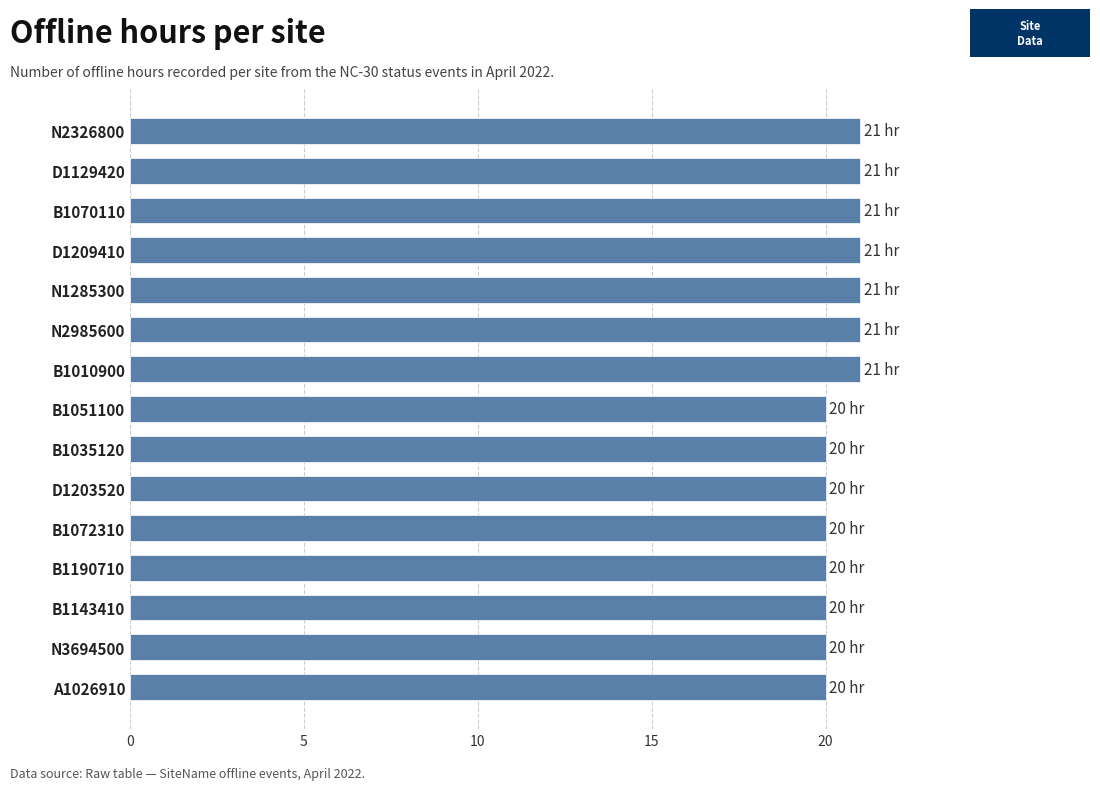

What is the average value?

20